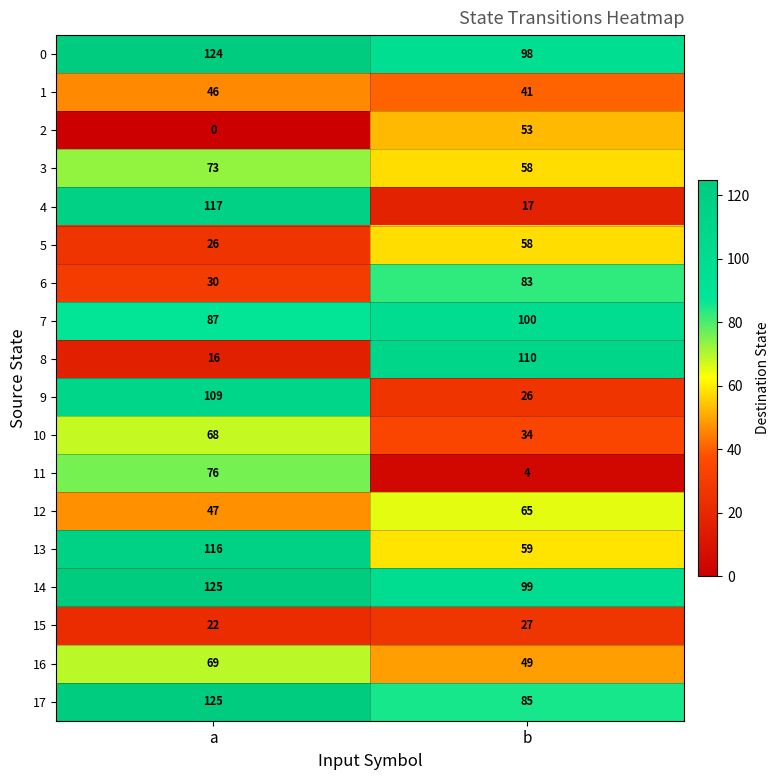

What is the highest value of the 10 series?

68